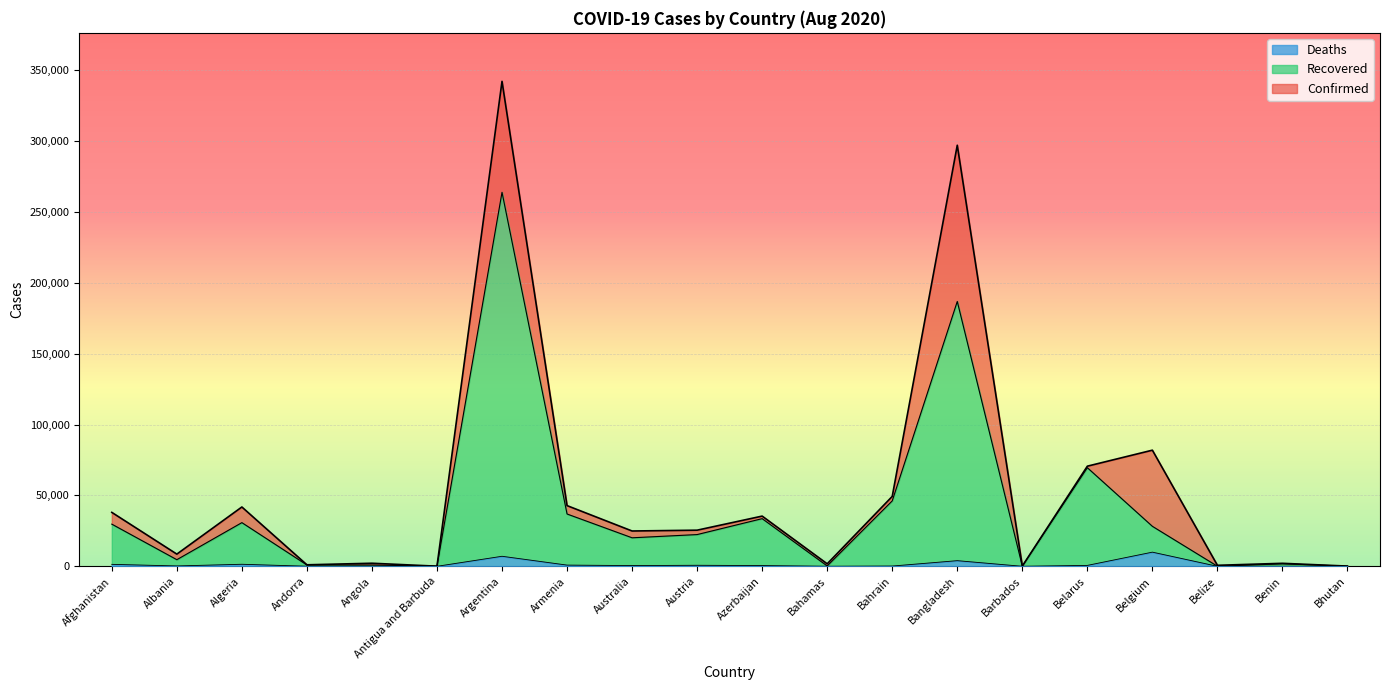

True or false: Deaths has more than 2 points higher than both neighbors.

True